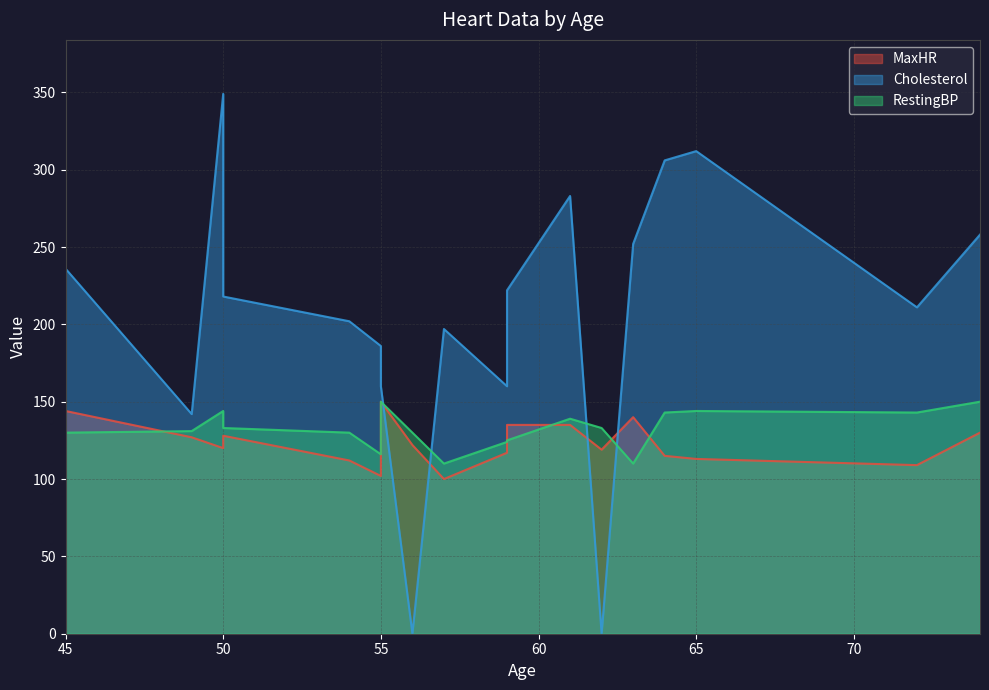

List the labels in order of RestingBP value, smallest first.

63, 57, 55, 59, 59, 45, 56, 54, 49, 50, 62, 61, 72, 64, 50, 65, 55, 74